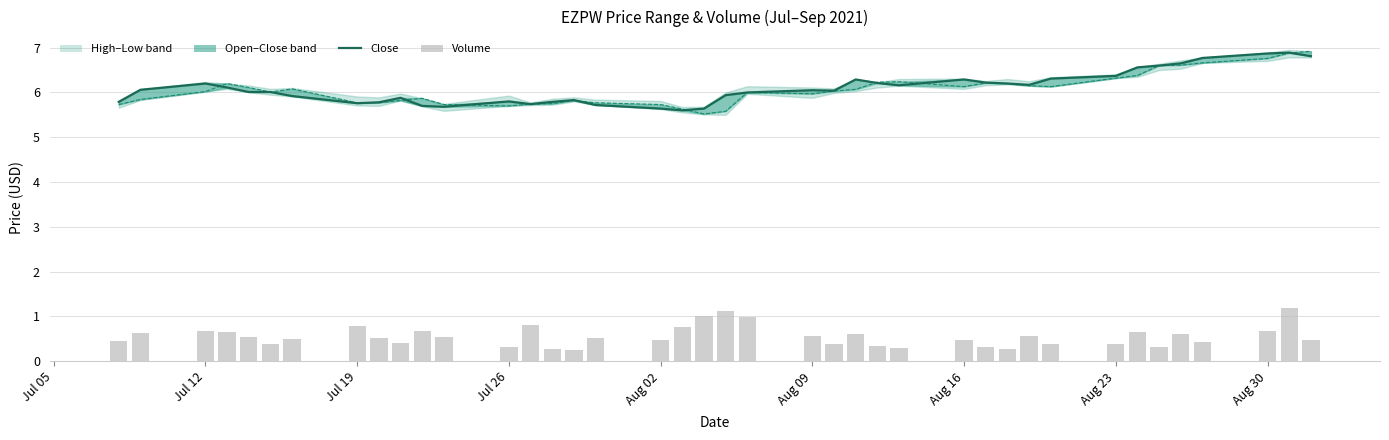

Reading left to right, what are all the values shown in this chart?

close: 5.8	6.1	6.2	6.1	6.0	6.0	5.9	5.8	5.8	5.9	5.7	5.7	5.8	5.7	5.8	5.8	5.7	5.6	5.6	5.6	5.9	6.0	6.0	6.0	6.3	6.2	6.2	6.3	6.2	6.2	6.2	6.3	6.4	6.6	6.6	6.7	6.8	6.9	6.9	6.8
open_line: 5.7	5.8	6.0	6.2	6.1	6.0	6.1	5.8	5.8	5.8	5.9	5.7	5.7	5.7	5.8	5.8	5.8	5.7	5.6	5.5	5.6	6.0	6.0	6.0	6.1	6.2	6.2	6.1	6.2	6.2	6.2	6.1	6.3	6.4	6.6	6.6	6.7	6.8	6.9	6.9
volume: 0.4	0.6	0.7	0.6	0.5	0.4	0.5	0.8	0.5	0.4	0.7	0.5	0.3	0.8	0.3	0.3	0.5	0.5	0.8	1.0	1.1	1.0	0.6	0.4	0.6	0.3	0.3	0.5	0.3	0.3	0.6	0.4	0.4	0.7	0.3	0.6	0.4	0.7	1.2	0.5